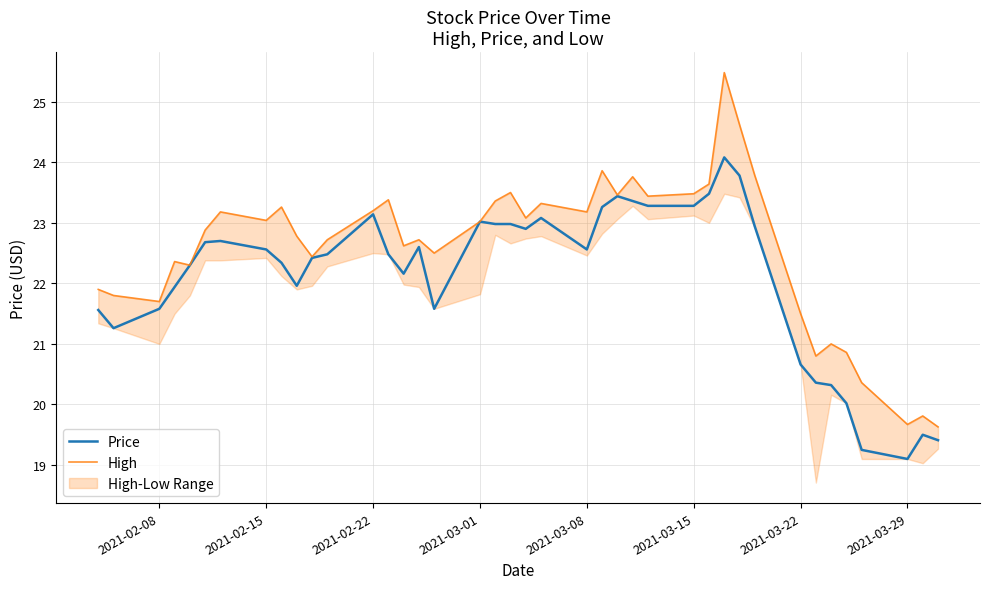

What is the minimum value shown in the chart?

19.1